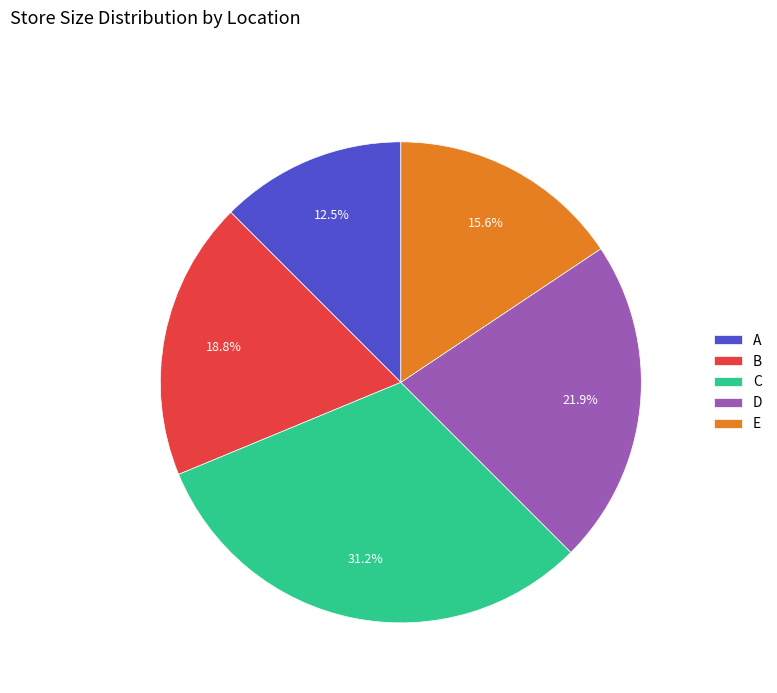

Is there a majority slice in this chart?

No